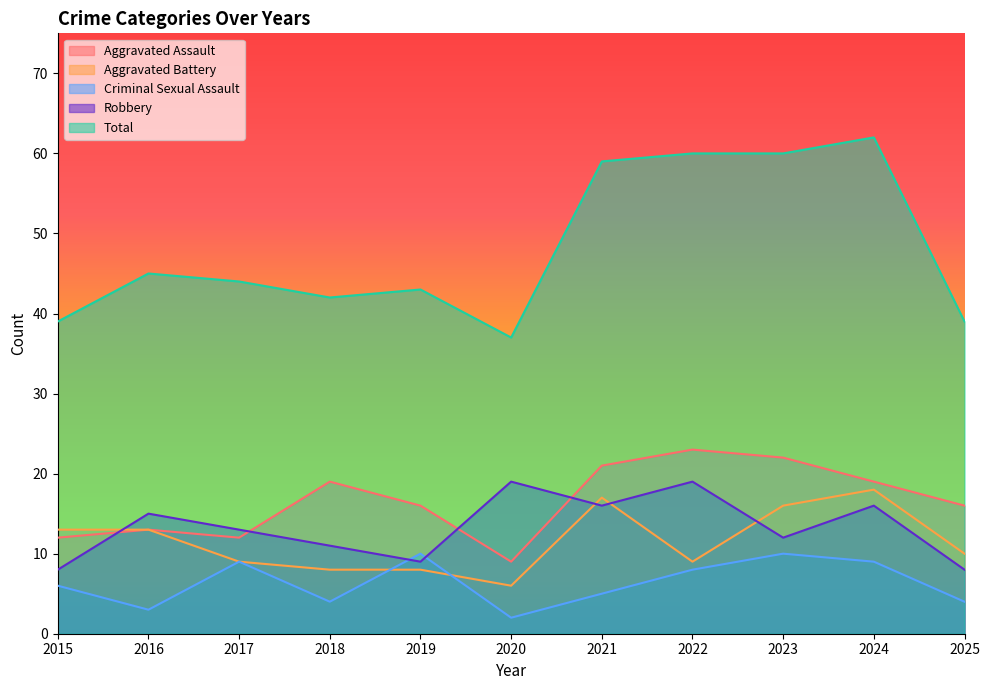

At which category is the sum across all series the highest?

2024